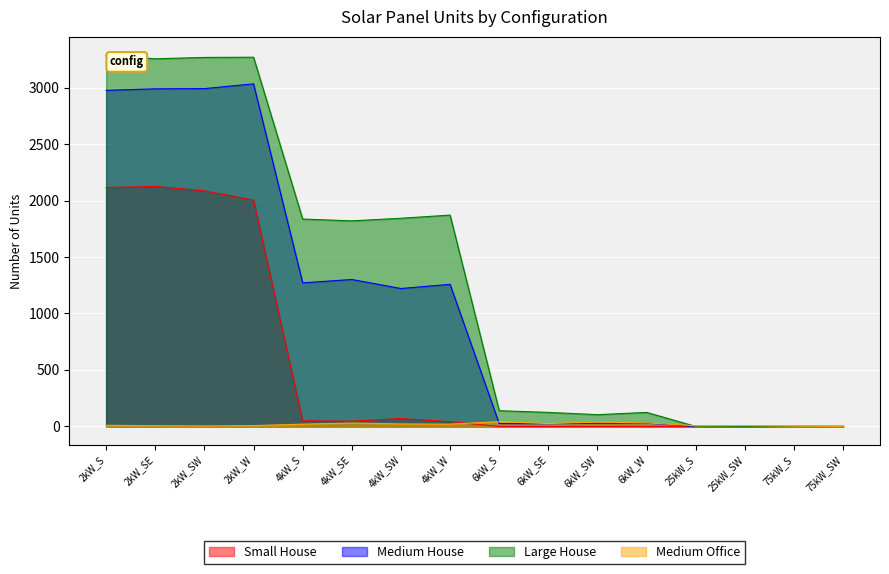

What is the difference between the second highest and second lowest values in the Medium House series?

2991